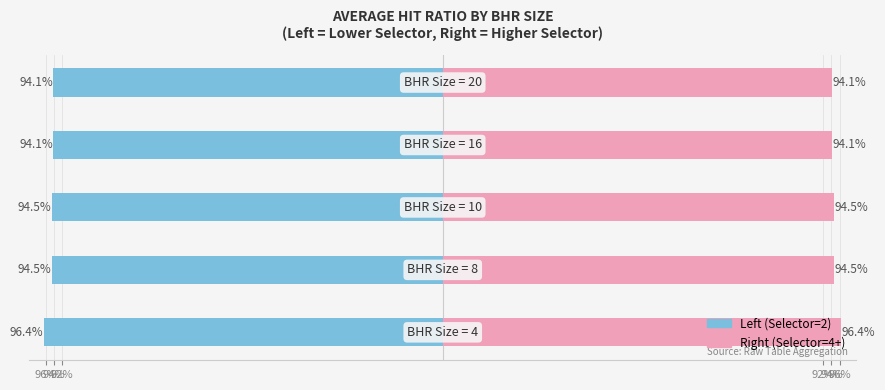

Which has a higher value, 96% or 92%?

92%